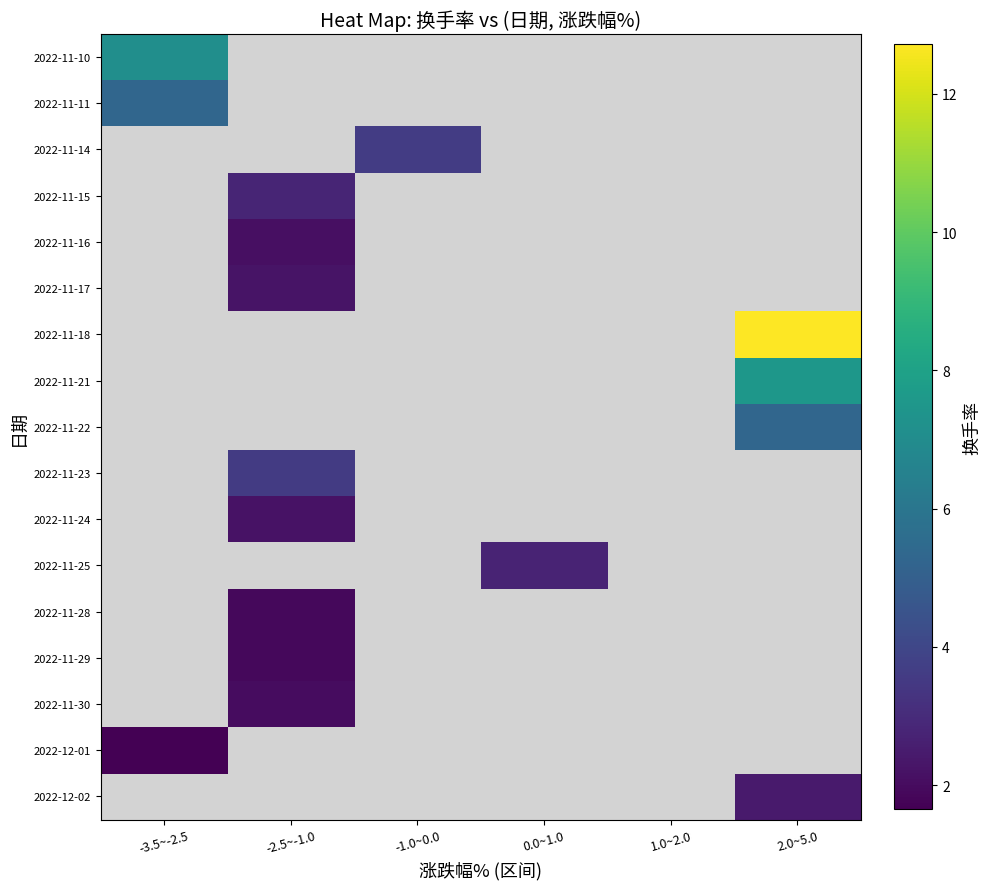

Which category has the highest value across all series?

2.0~5.0